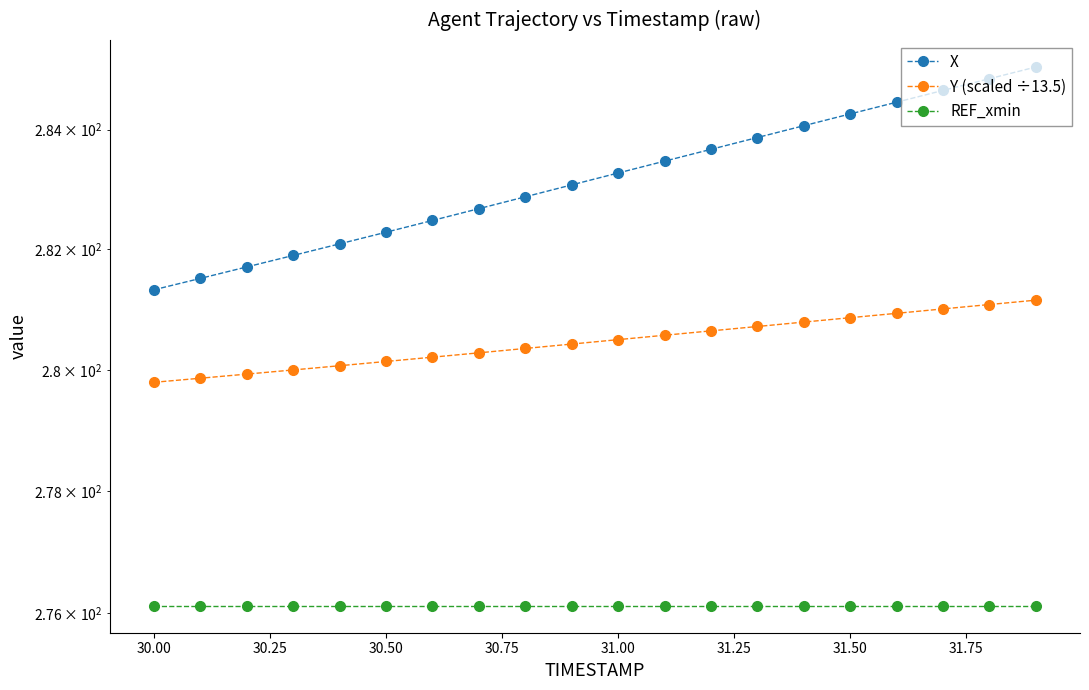

Rank the series by their average value, from lowest to highest.

REF_xmin, Y (scaled ÷13.5), X